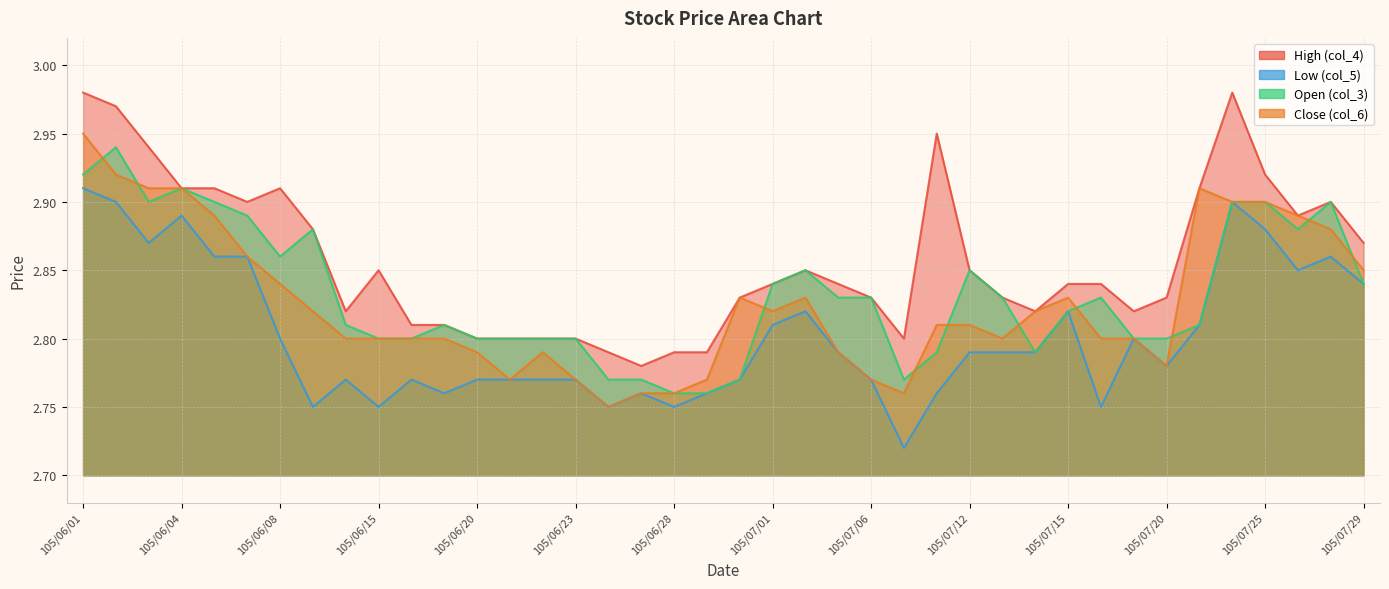

True or false: High (col_4) and Close (col_6) cross at least once.

False